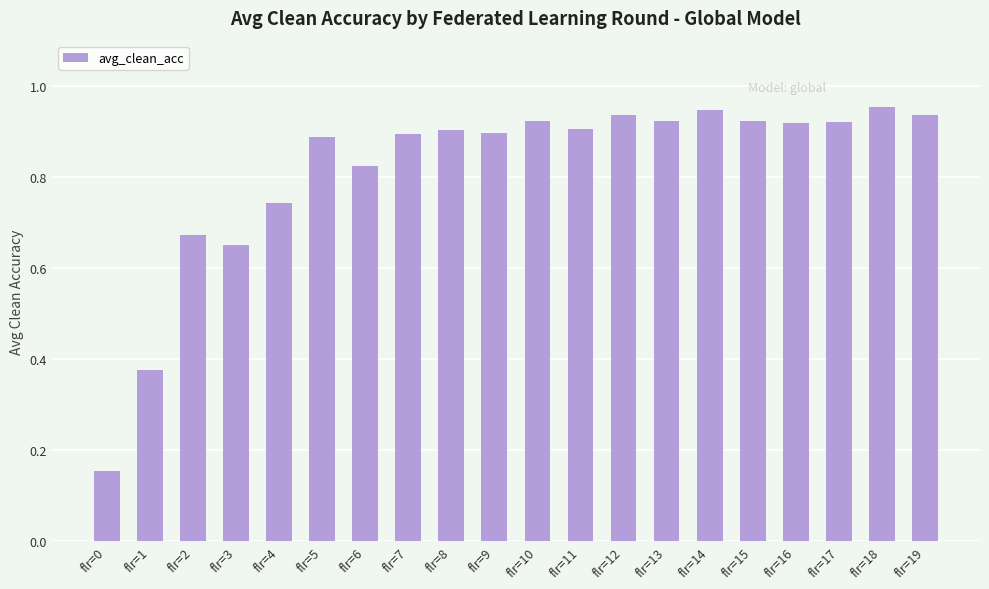

What is the difference between the maximum and second lowest values?

0.6